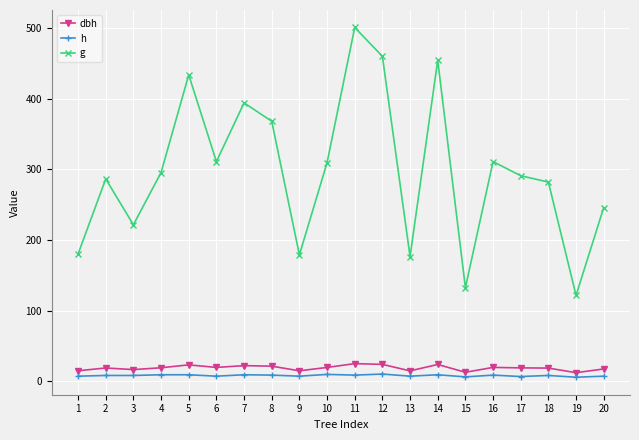

At which category is the sum across all series the highest?

11